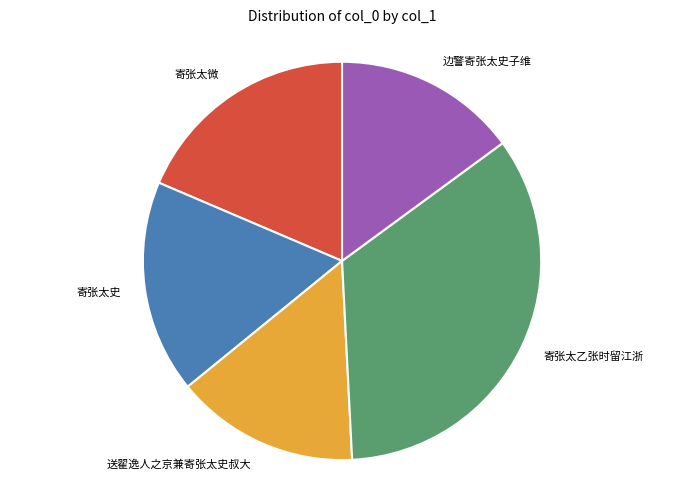

Which slice is the largest?

寄张太乙张时留江浙